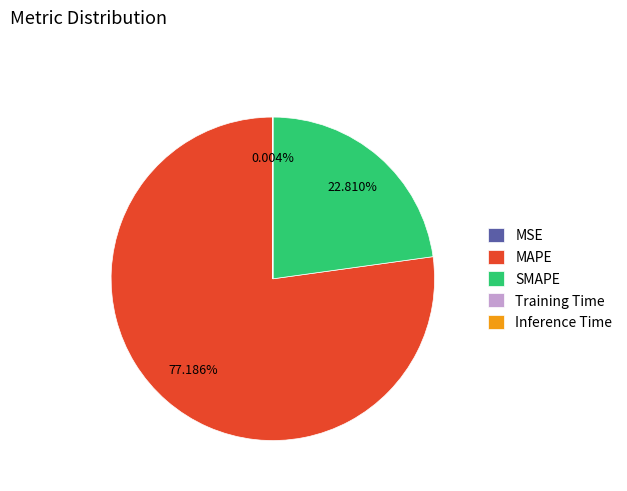

Which slice represents more than half of the pie?

MAPE